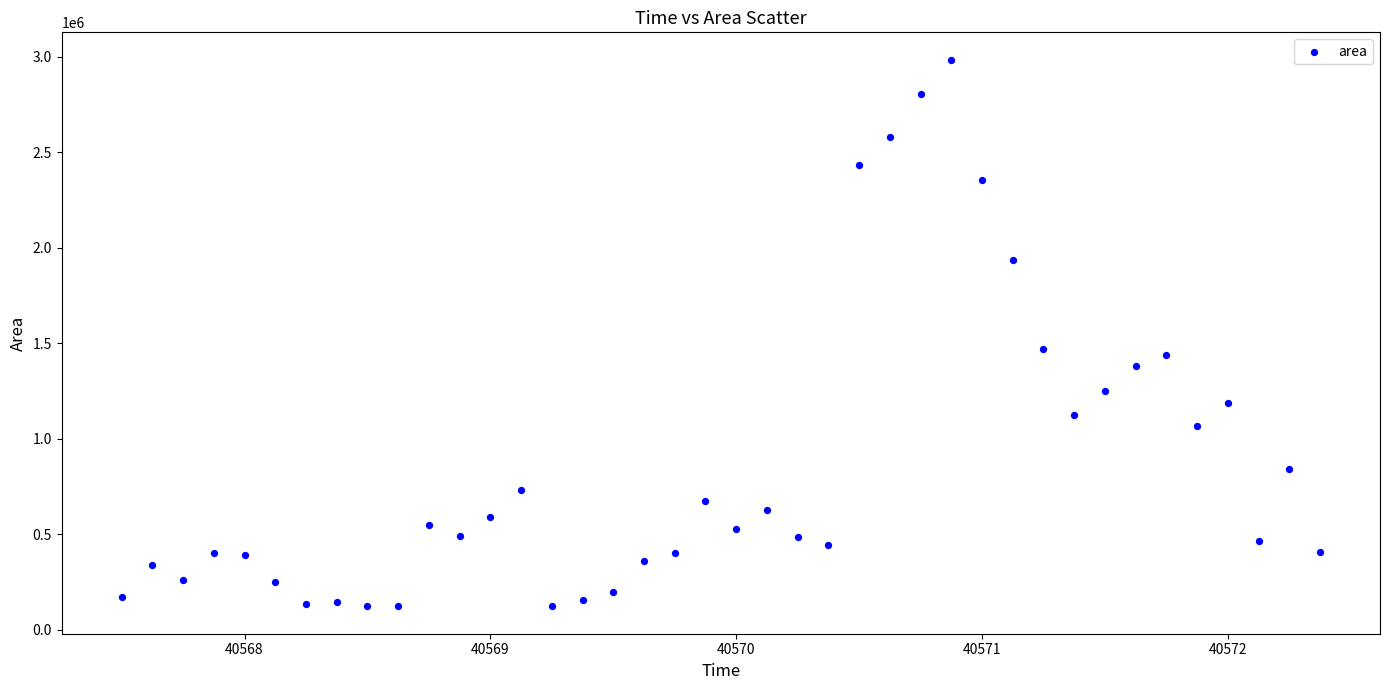

What is the range of Y values (max minus min)?

2862500